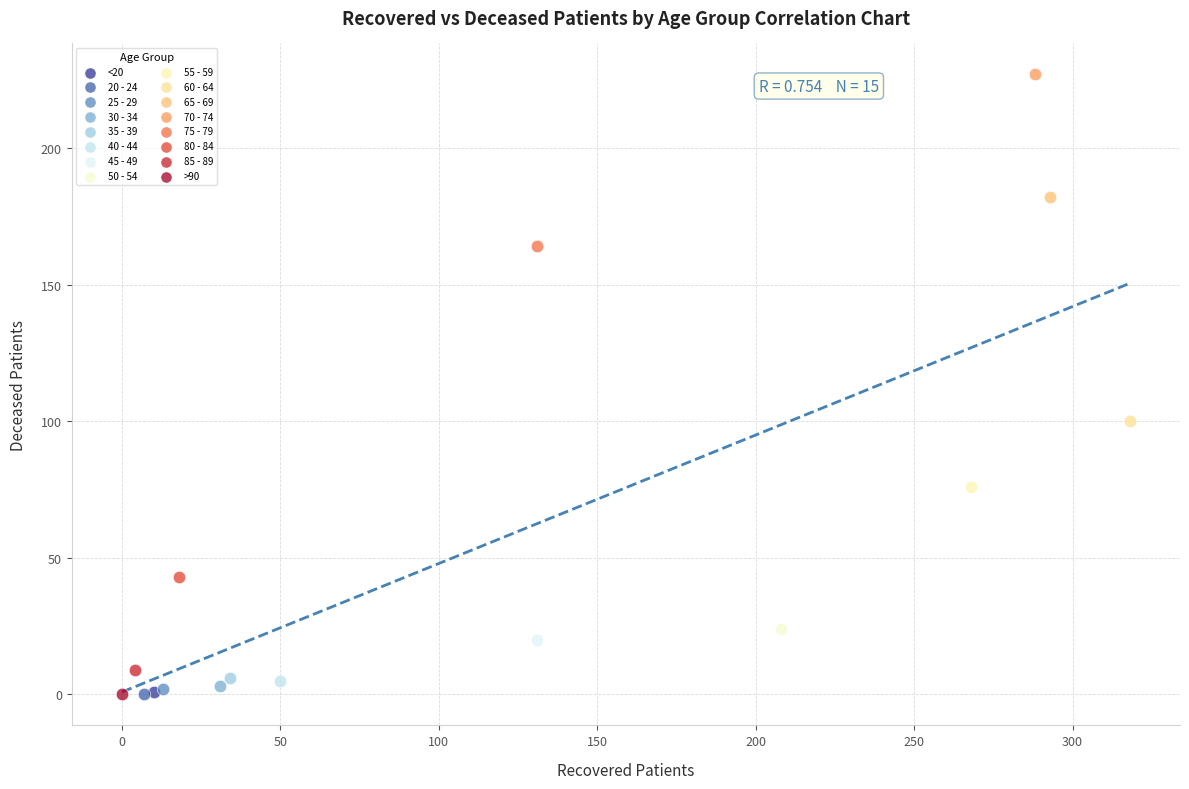

What are all the series names shown in the legend?

<20, 20 - 24, 25 - 29, 30 - 34, 35 - 39, 40 - 44, 45 - 49, 50 - 54, 55 - 59, 60 - 64, 65 - 69, 70 - 74, 75 - 79, 80 - 84, 85 - 89, >90